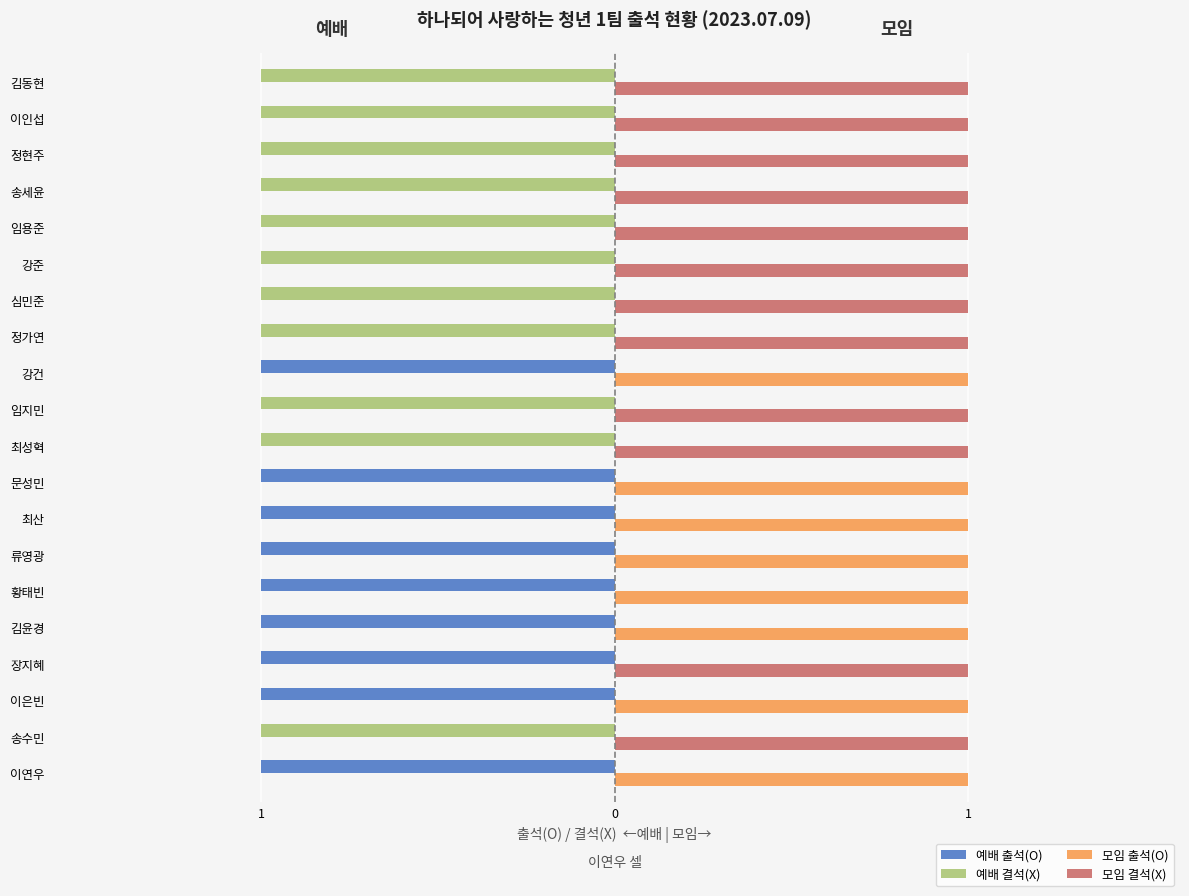

What is the approximate value of 예배 출석(O) at 황태빈?

-1